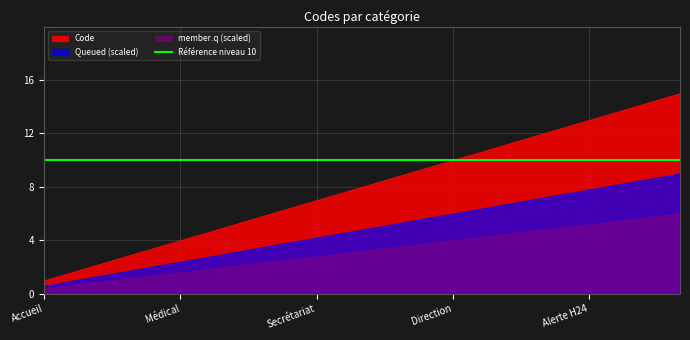

How many data points are above 8?

7